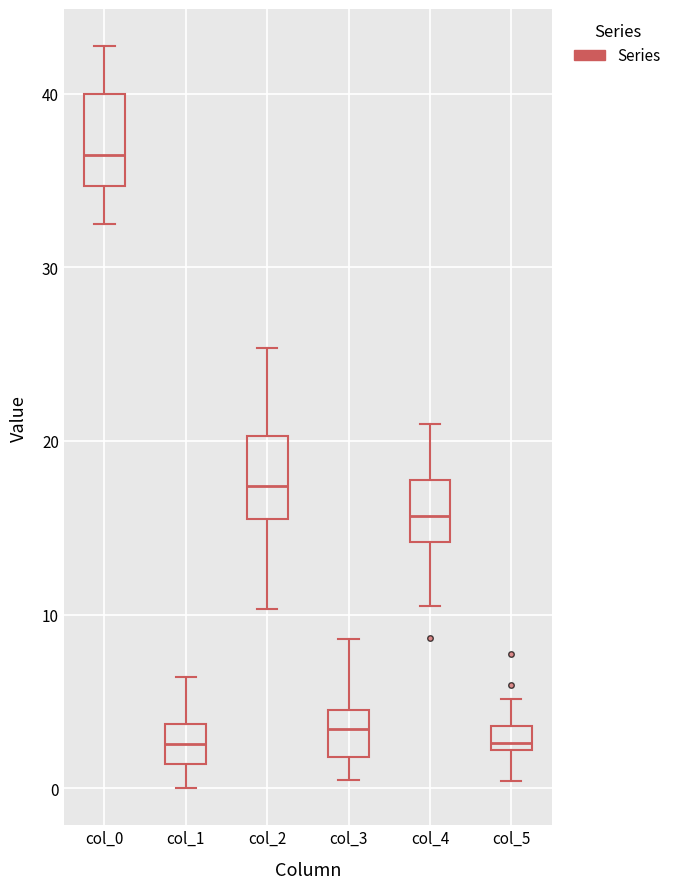

Where does the median line of the box for col_1 sit on the y-axis? The values are not printed on the chart, so give them approximately, as read against the axis.

3